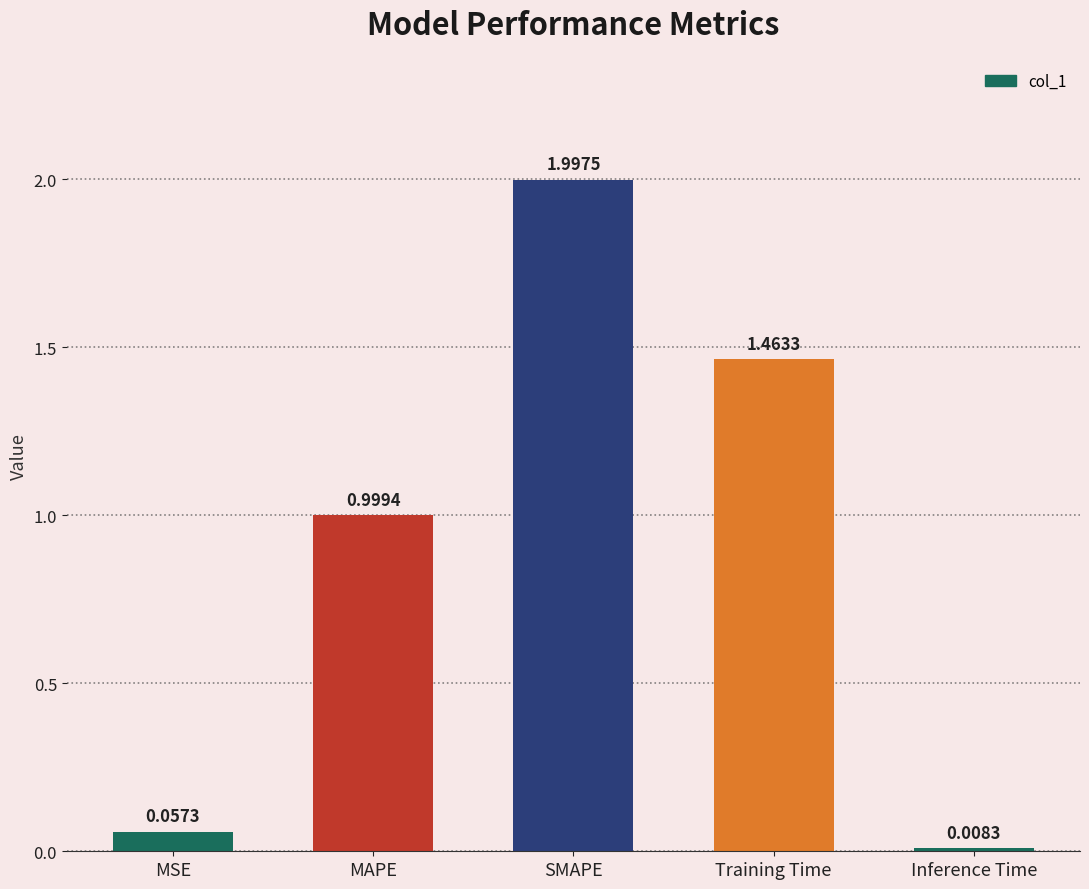

True or false: the data shows 1.1 at SMAPE.

False